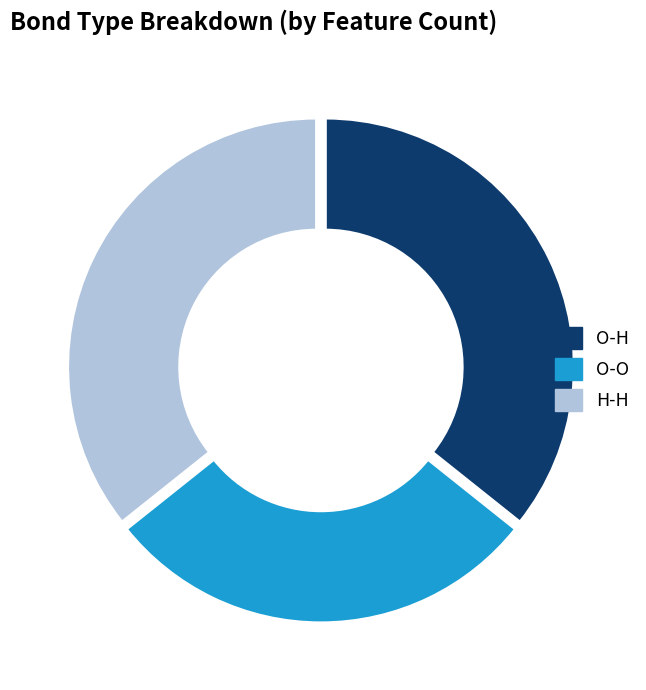

Approximately how many times larger is the value at H-H compared to O-H?

1.0